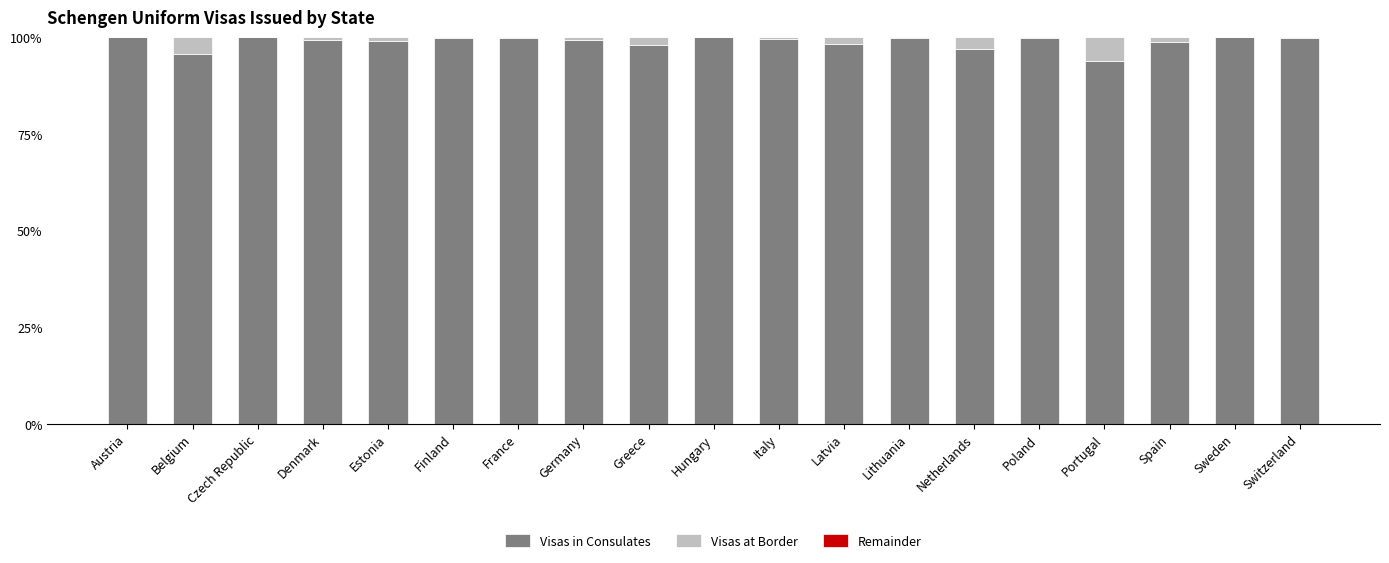

What is the sum of all Visas in Consulates values?

1877.9